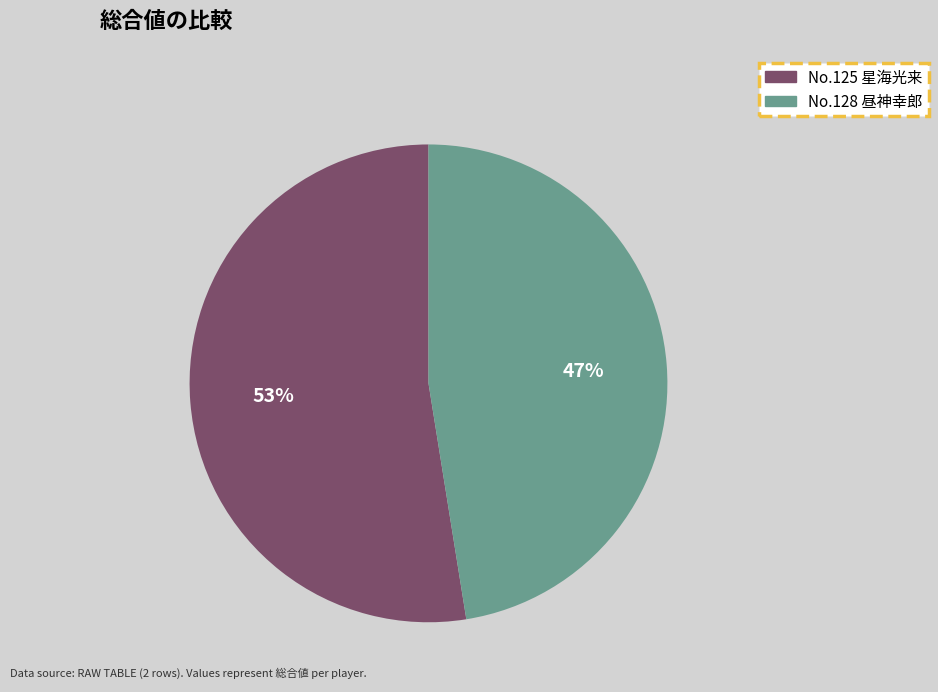

Is there a majority slice in this chart?

Yes